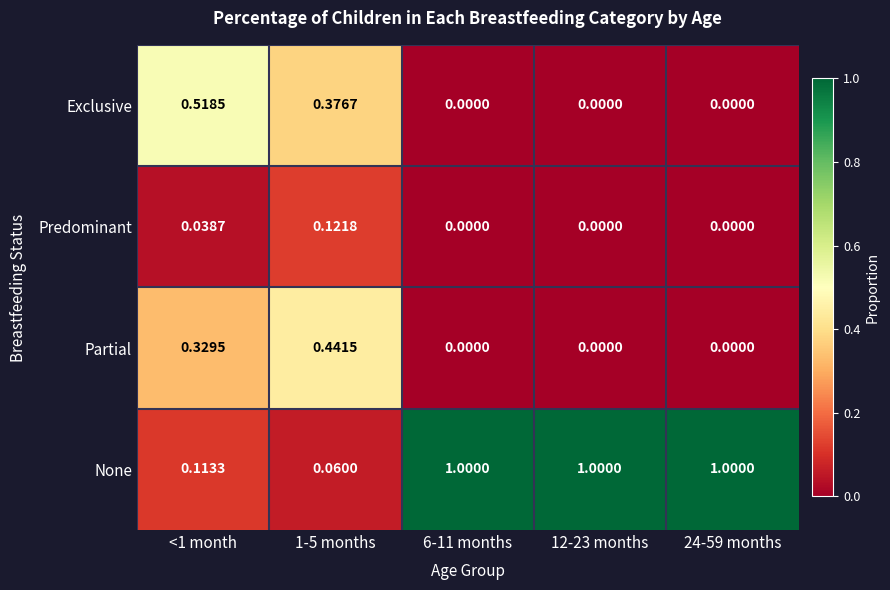

How many categories are shown in the chart?

5